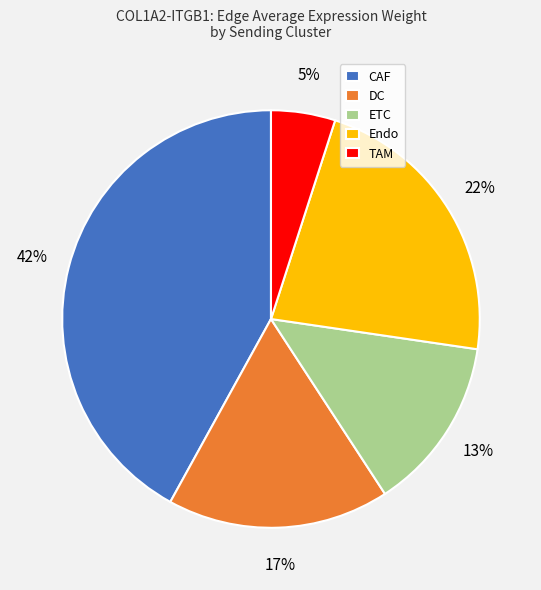

How many slices are in this pie chart?

5